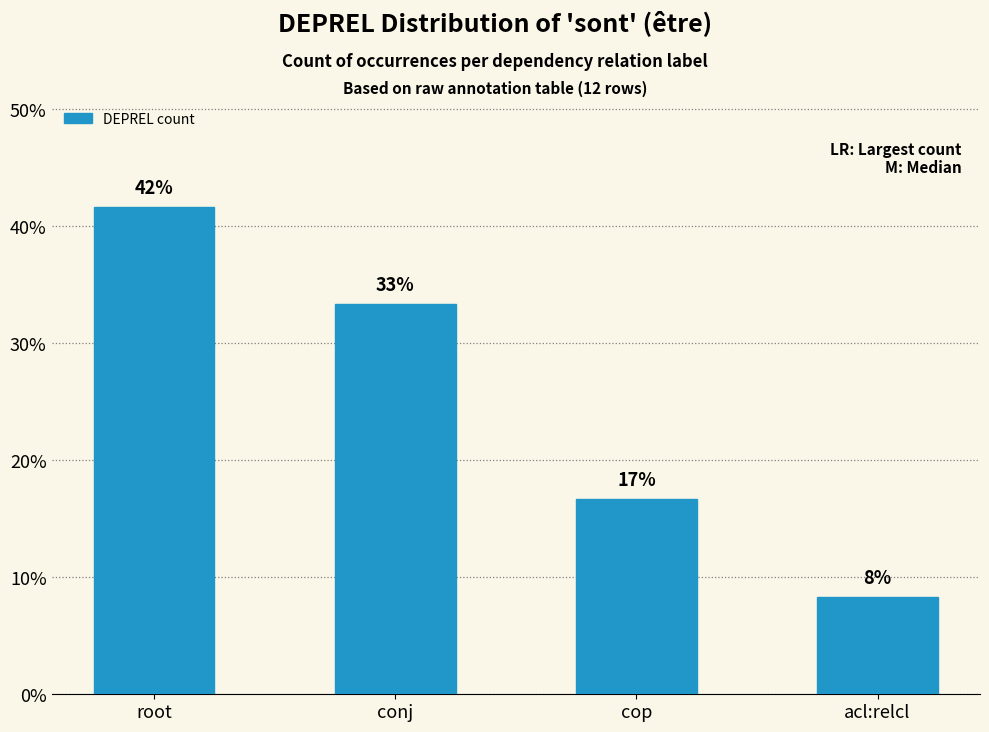

Read the value at cop.

16.7